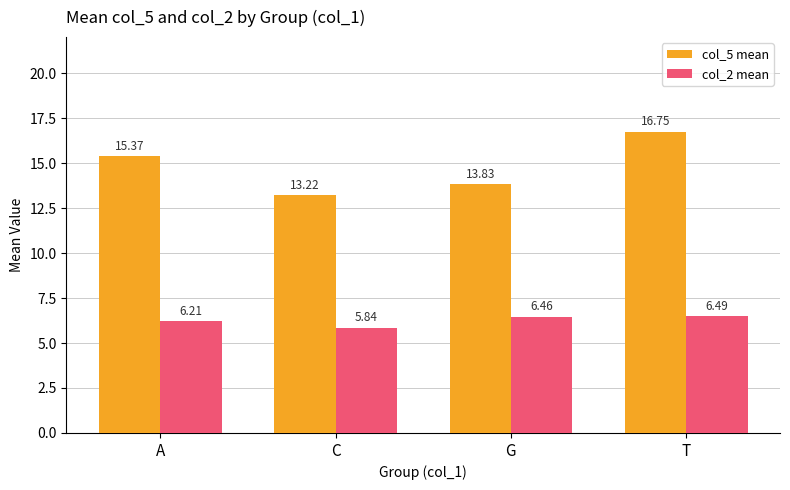

Which series changed the most between C and G?

col_2 mean